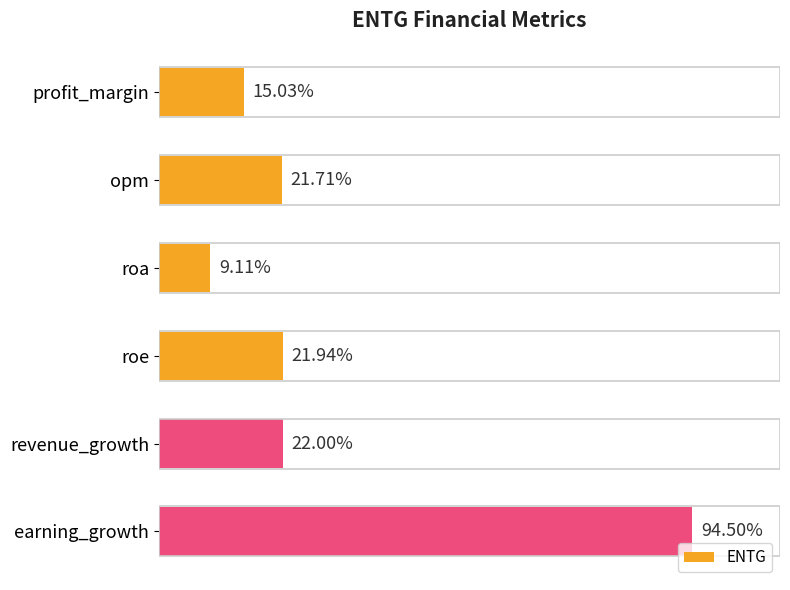

Which label corresponds to the largest value in the chart?

earning_growth